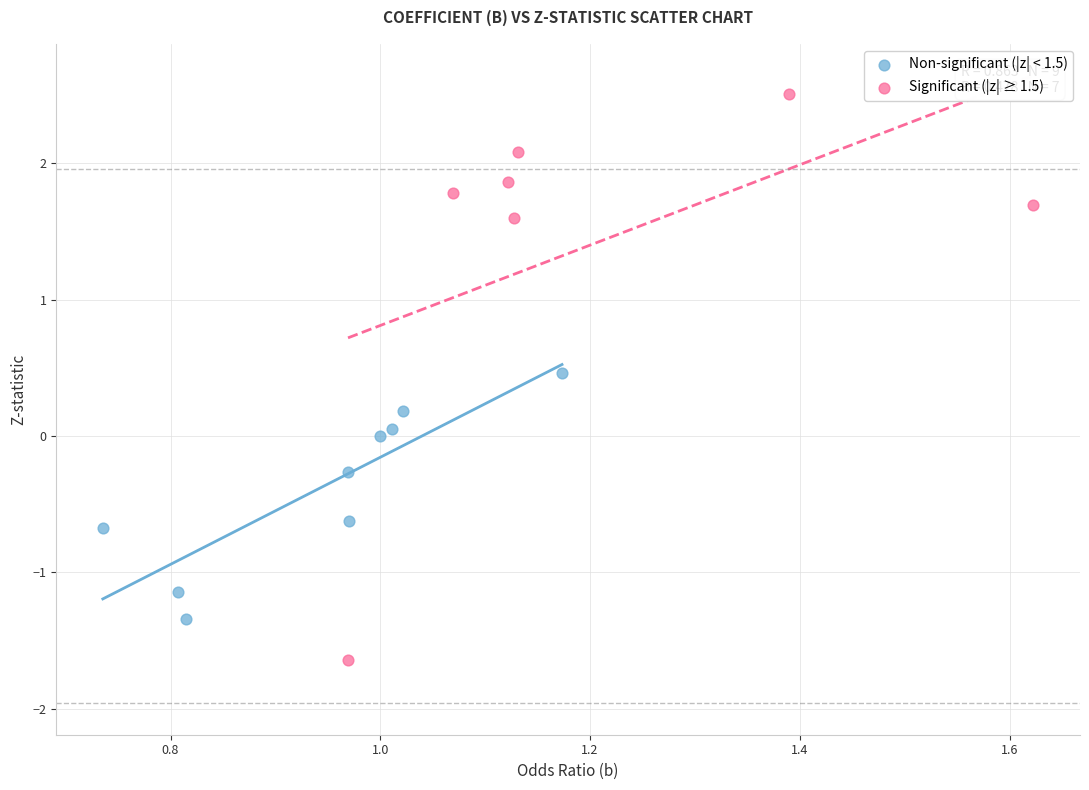

Which series contains the highest Y value?

Significant (|z| ≥ 1.5)